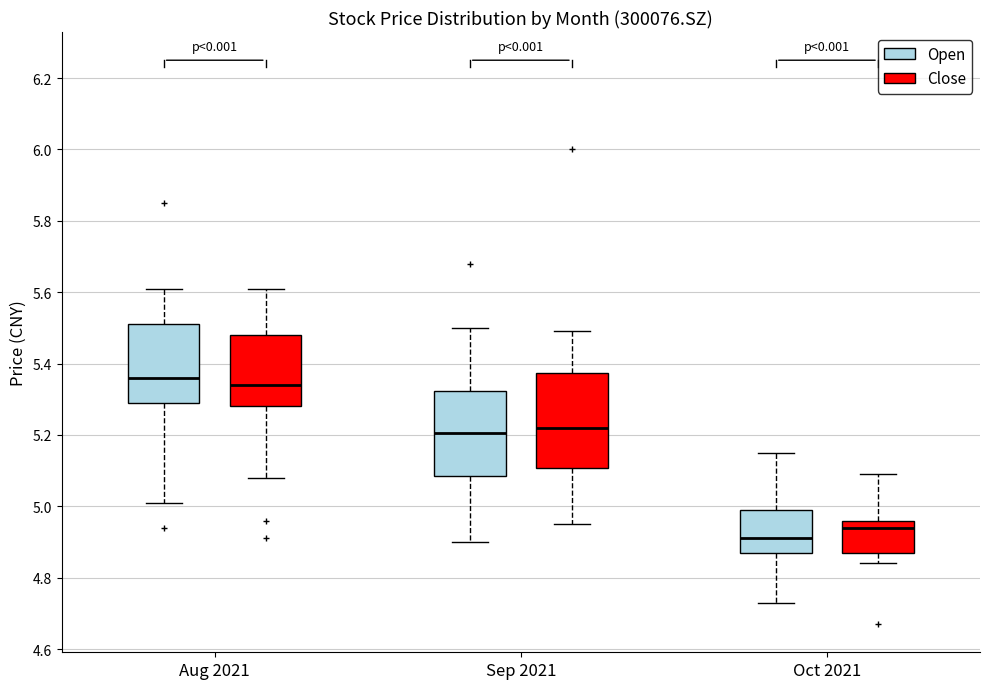

Reading left to right, read every box against the y-axis: the position of its median line, the range the box covers, and the ends of its whiskers. The values are not printed on the chart, so give them approximately, as read against the axis.

Aug 2021 (Open): median 5.36, box 5.30 to 5.52, whiskers 5.02 to 5.62
Aug 2021 (Close): median 5.34, box 5.28 to 5.48, whiskers 5.08 to 5.62
Sep 2021 (Open): median 5.20, box 5.08 to 5.32, whiskers 4.90 to 5.50
Sep 2021 (Close): median 5.22, box 5.10 to 5.38, whiskers 4.96 to 5.50
Oct 2021 (Open): median 4.92, box 4.88 to 5.00, whiskers 4.74 to 5.16
Oct 2021 (Close): median 4.94, box 4.88 to 4.96, whiskers 4.84 to 5.10